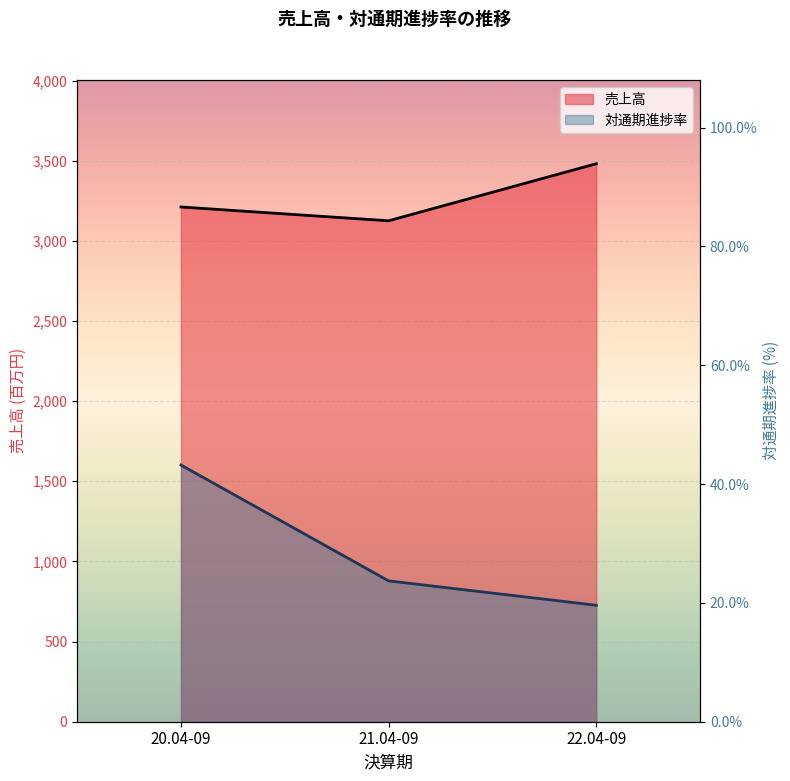

What is the value of the 売上高 point at the 2nd from the left?

3125.0